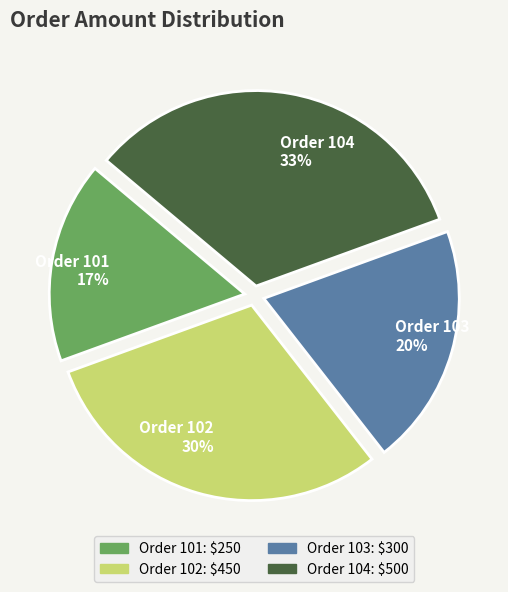

To the nearest percent, what percentage of the pie is Order 104?

33%